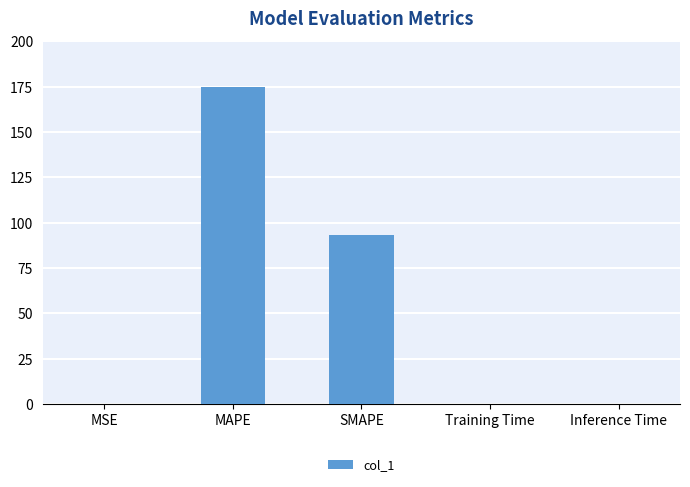

What is the greatest value displayed?

175.0